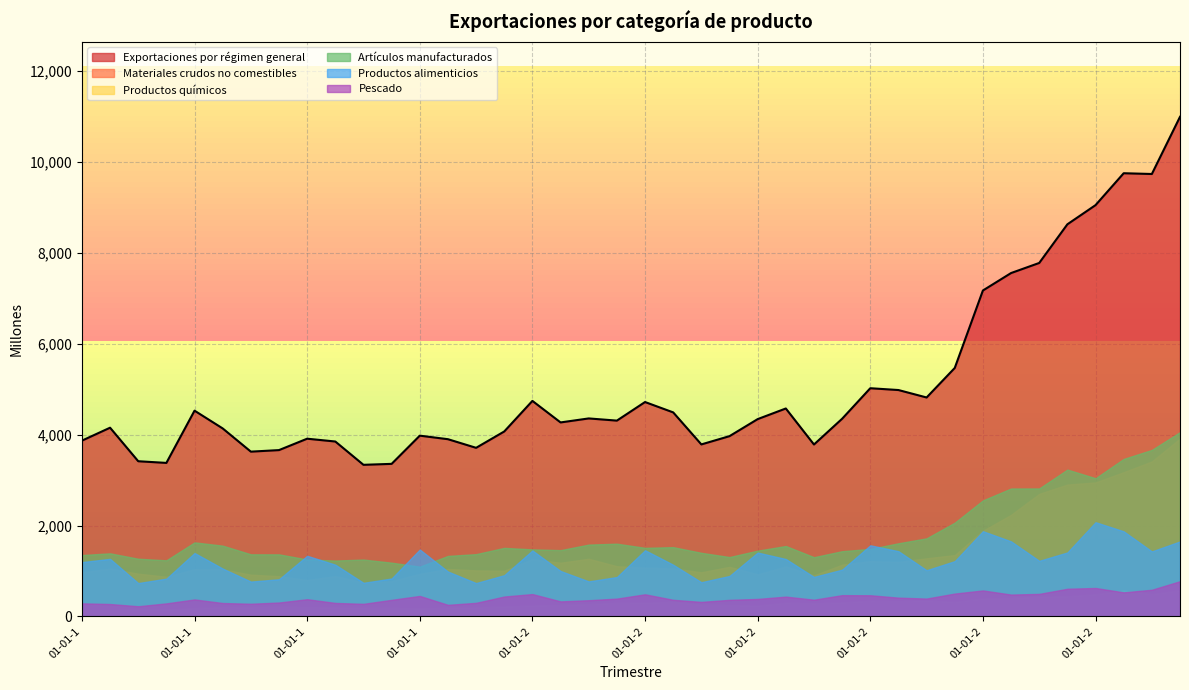

True or false: Materiales crudos no comestibles and Artículos manufacturados intersect in this chart.

False